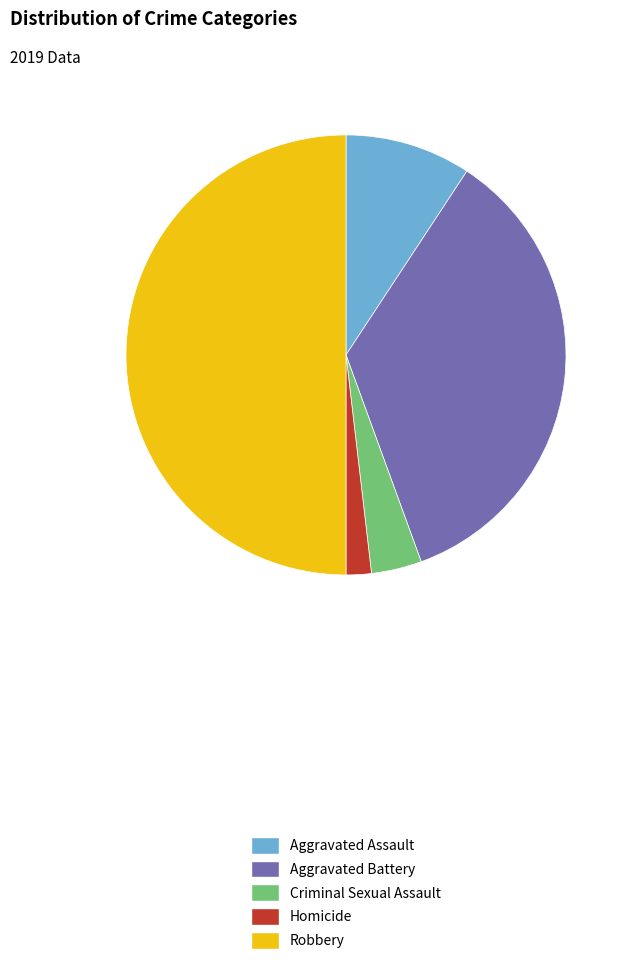

How many segments does this pie chart have?

5